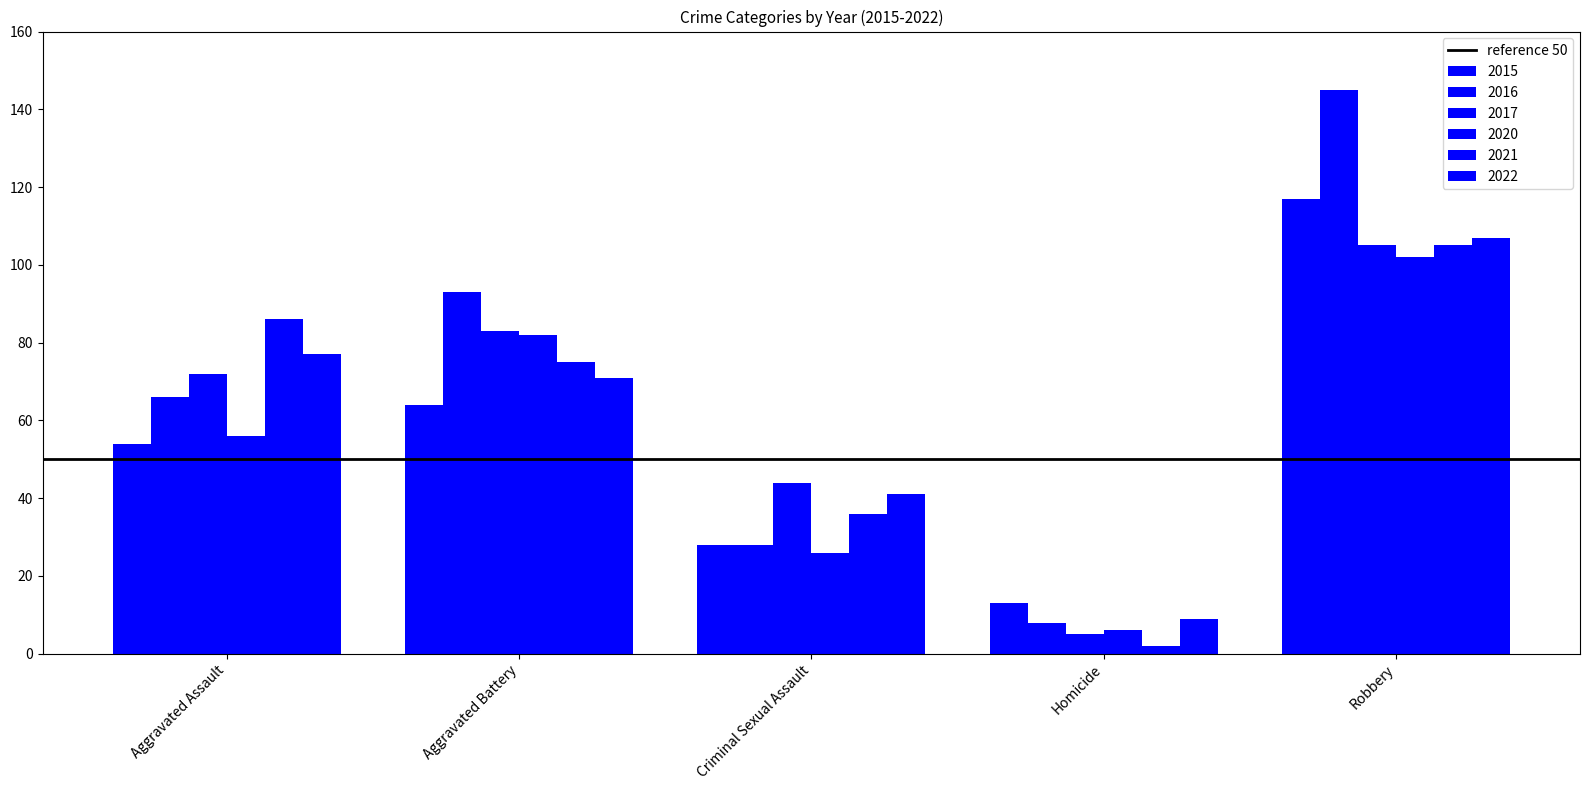

Reading left to right, transcribe all the data shown in this chart.

2015: Aggravated Assault=54	Aggravated Battery=64	Criminal Sexual Assault=28	Homicide=13	Robbery=117
2016: Aggravated Assault=66	Aggravated Battery=93	Criminal Sexual Assault=28	Homicide=8	Robbery=145
2017: Aggravated Assault=72	Aggravated Battery=83	Criminal Sexual Assault=44	Homicide=5	Robbery=105
2020: Aggravated Assault=56	Aggravated Battery=82	Criminal Sexual Assault=26	Homicide=6	Robbery=102
2021: Aggravated Assault=86	Aggravated Battery=75	Criminal Sexual Assault=36	Homicide=2	Robbery=105
2022: Aggravated Assault=77	Aggravated Battery=71	Criminal Sexual Assault=41	Homicide=9	Robbery=107